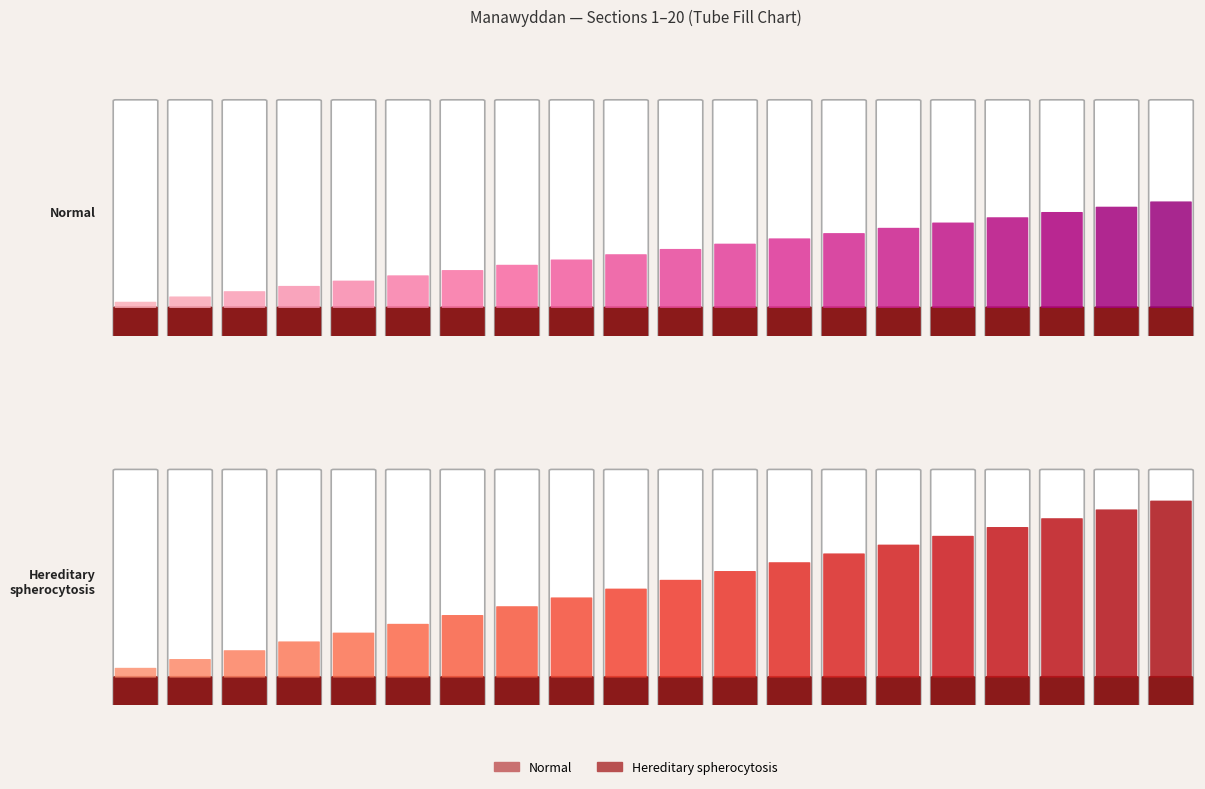

What is the value of the 20th bar from the left?

20